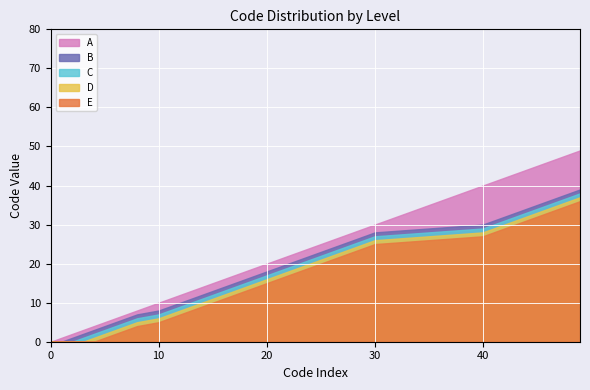

What is the average value of the D series?

17